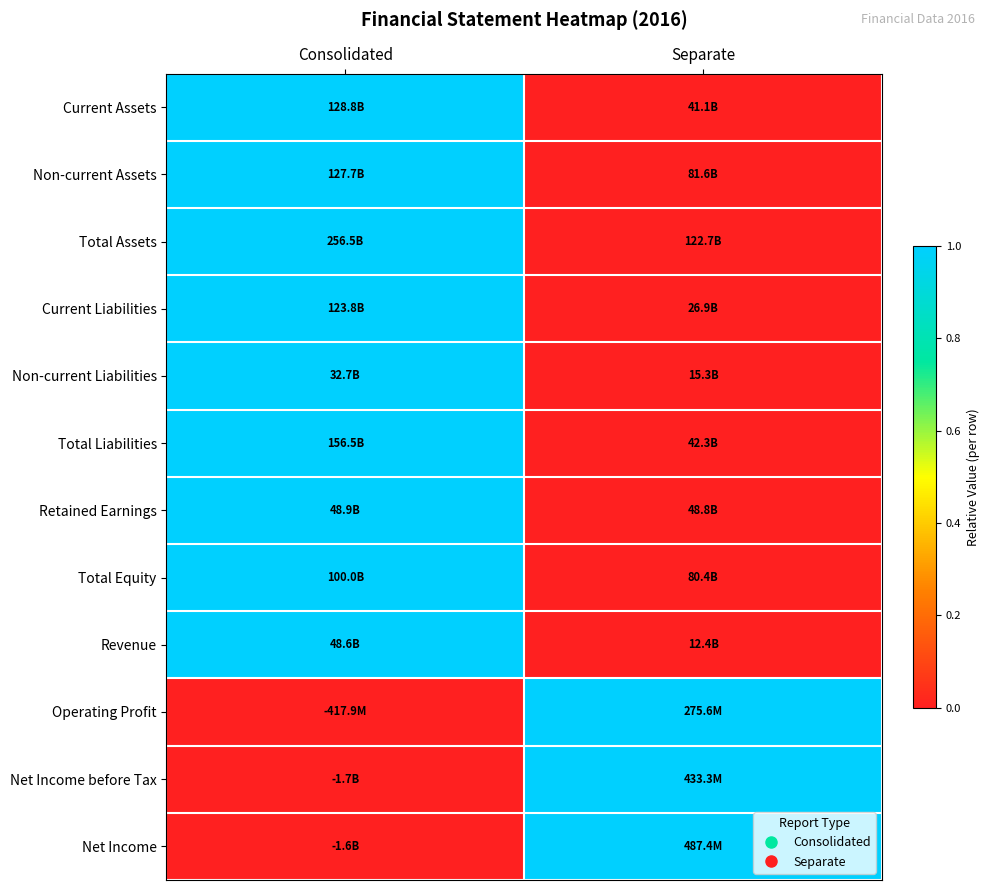

At which category is the sum across all series the highest?

Consolidated